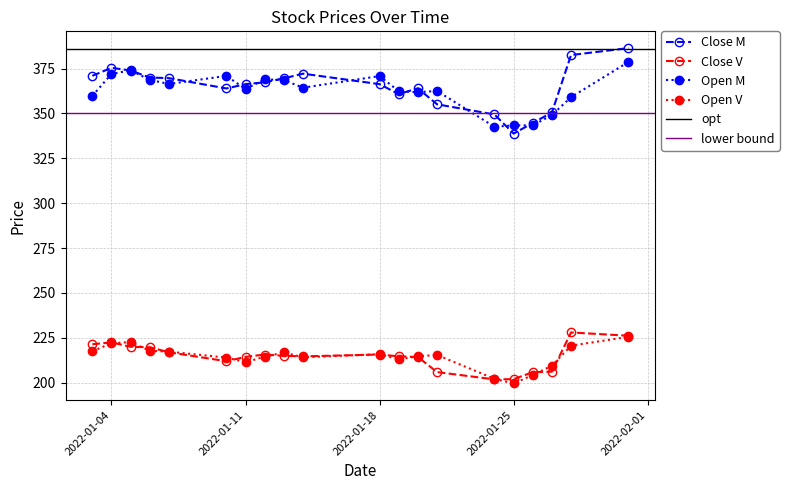

How many lines are shown in the chart?

4